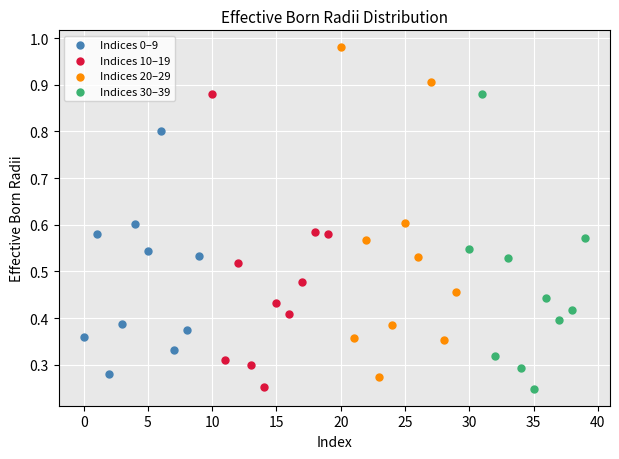

Which series has the largest Y range (max minus min)?

Indices 20–29